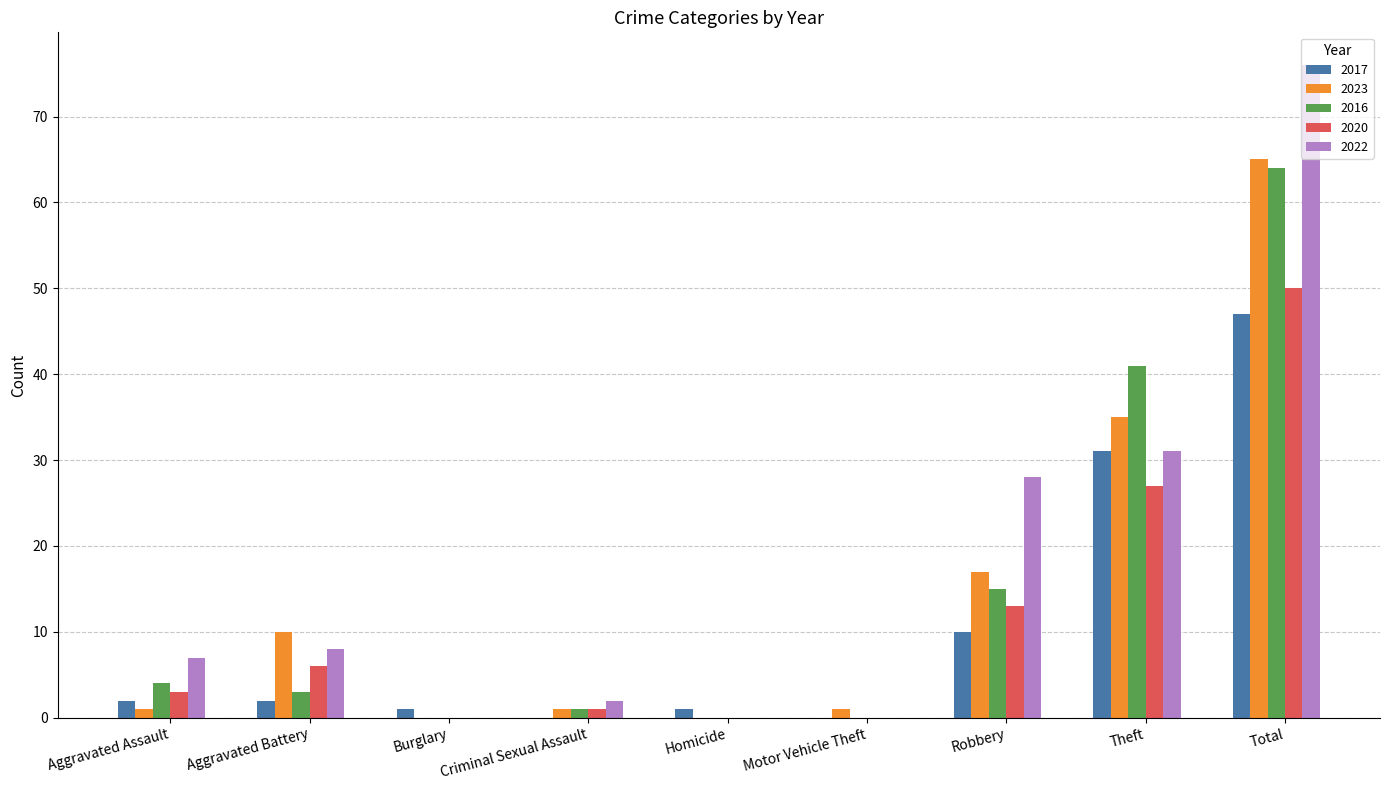

Which series has the largest range (max minus min)?

2022